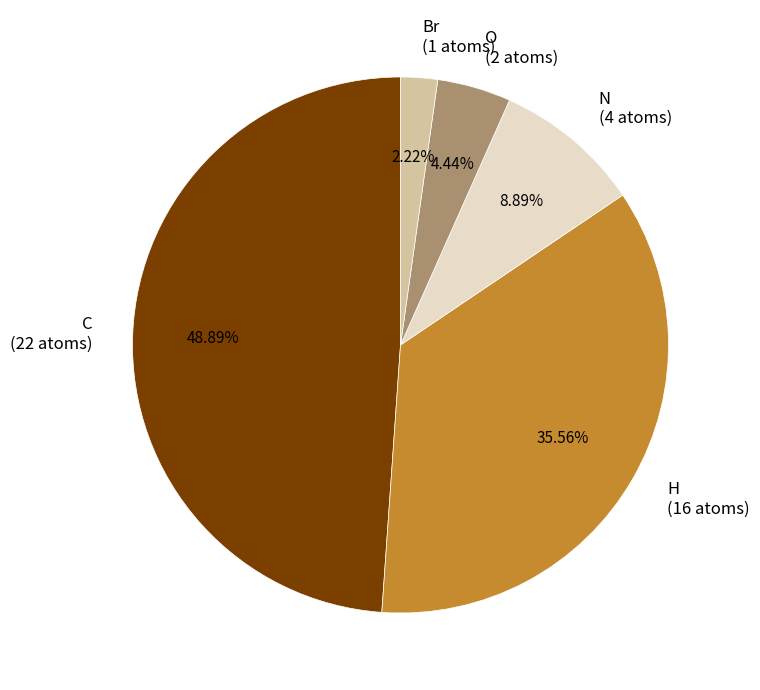

Which has a higher value, N or C?

C